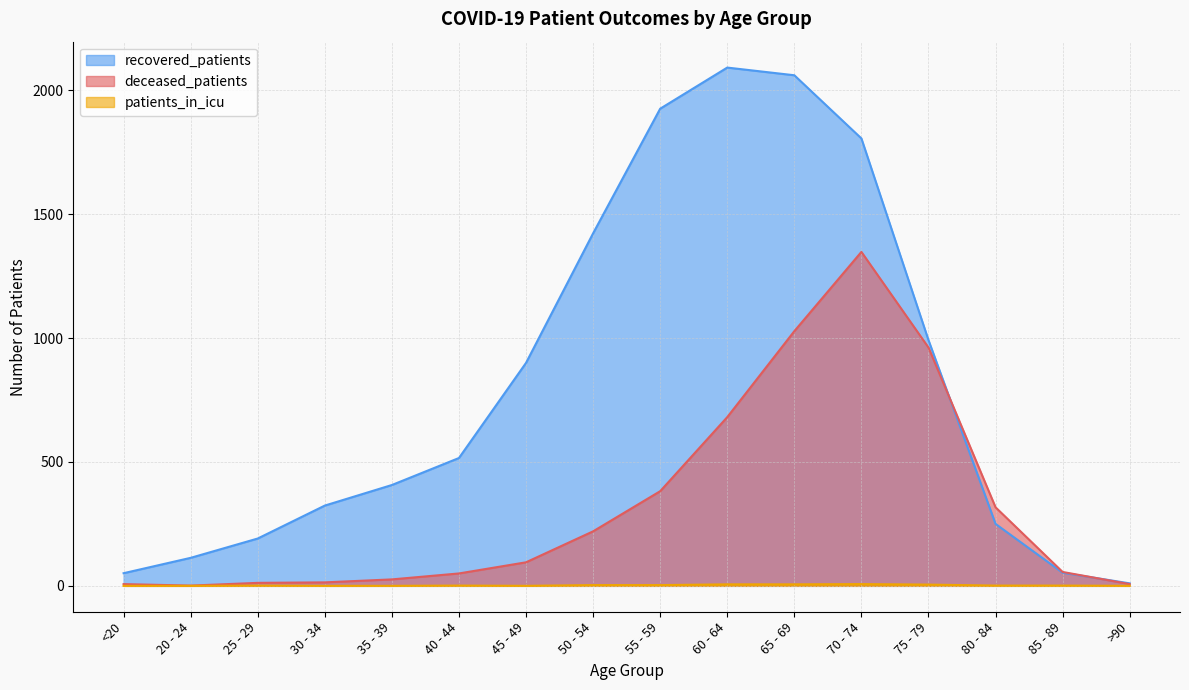

Reading left to right, extract all data points from this chart.

recovered_patients: <20=51	20 - 24=113	25 - 29=191	30 - 34=324	35 - 39=407	40 - 44=516	45 - 49=900	50 - 54=1423	55 - 59=1926	60 - 64=2092	65 - 69=2061	70 - 74=1806	75 - 79=992	80 - 84=250	85 - 89=53	>90=10
deceased_patients: <20=7	20 - 24=1	25 - 29=12	30 - 34=14	35 - 39=26	40 - 44=50	45 - 49=95	50 - 54=220	55 - 59=382	60 - 64=681	65 - 69=1028	70 - 74=1348	75 - 79=962	80 - 84=317	85 - 89=56	>90=7
patients_in_icu: <20=0	20 - 24=0	25 - 29=1	30 - 34=0	35 - 39=0	40 - 44=1	45 - 49=0	50 - 54=3	55 - 59=3	60 - 64=6	65 - 69=6	70 - 74=7	75 - 79=5	80 - 84=1	85 - 89=1	>90=0